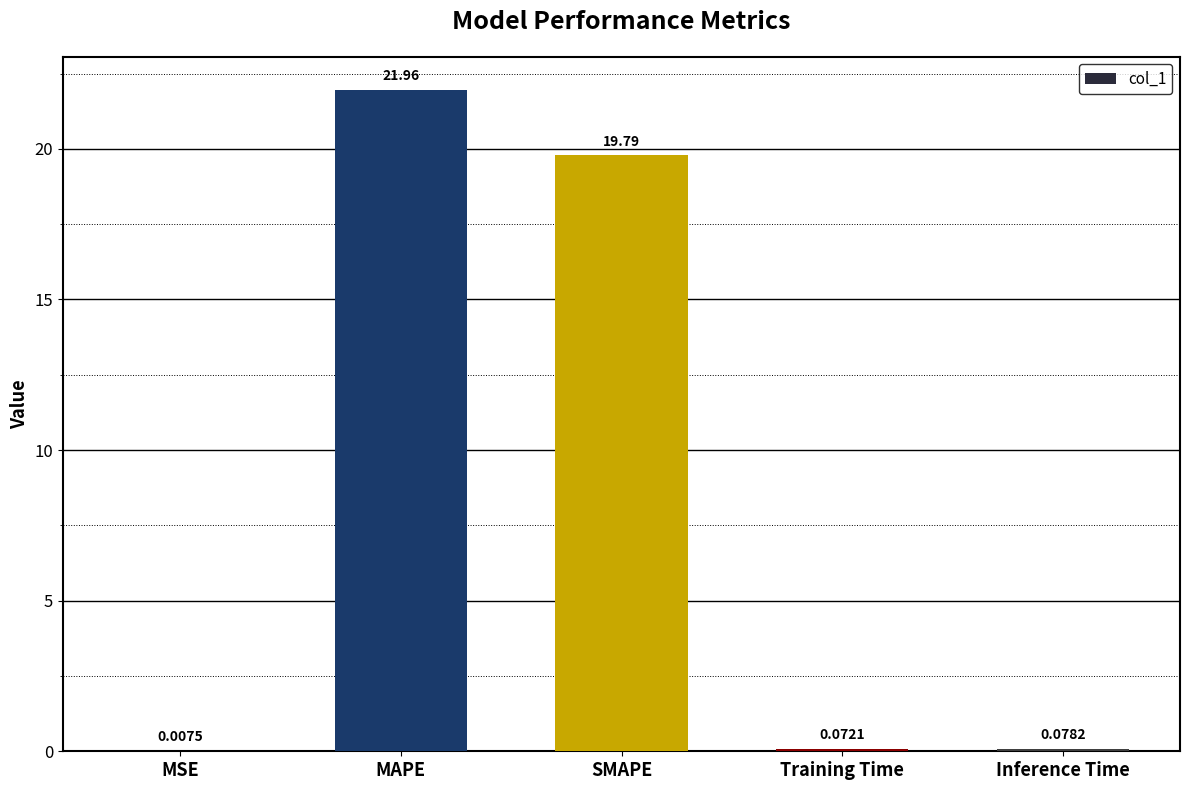

Which category has the highest value across all series?

MAPE